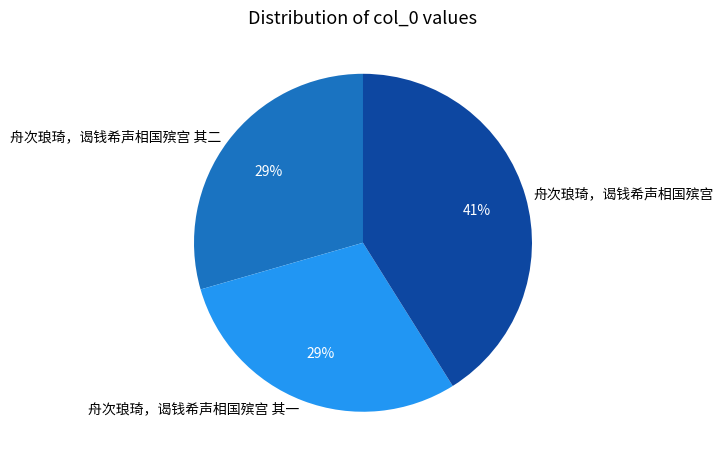

Is it true that 舟次琅琦，谒钱希声相国殡宫 is 41% of the pie?

True